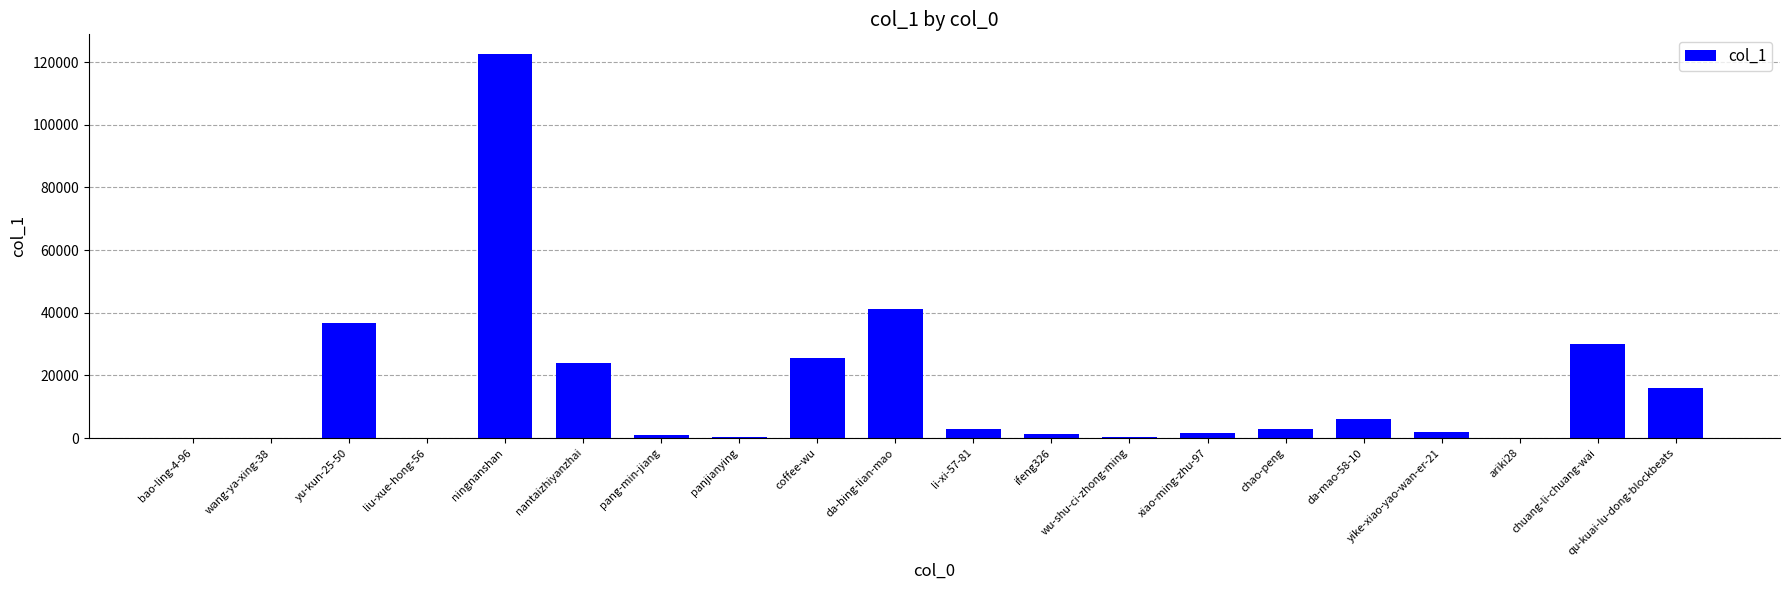

What is the ratio of the value at ningnanshan to the value at chuang-li-chuang-wai?

4.1